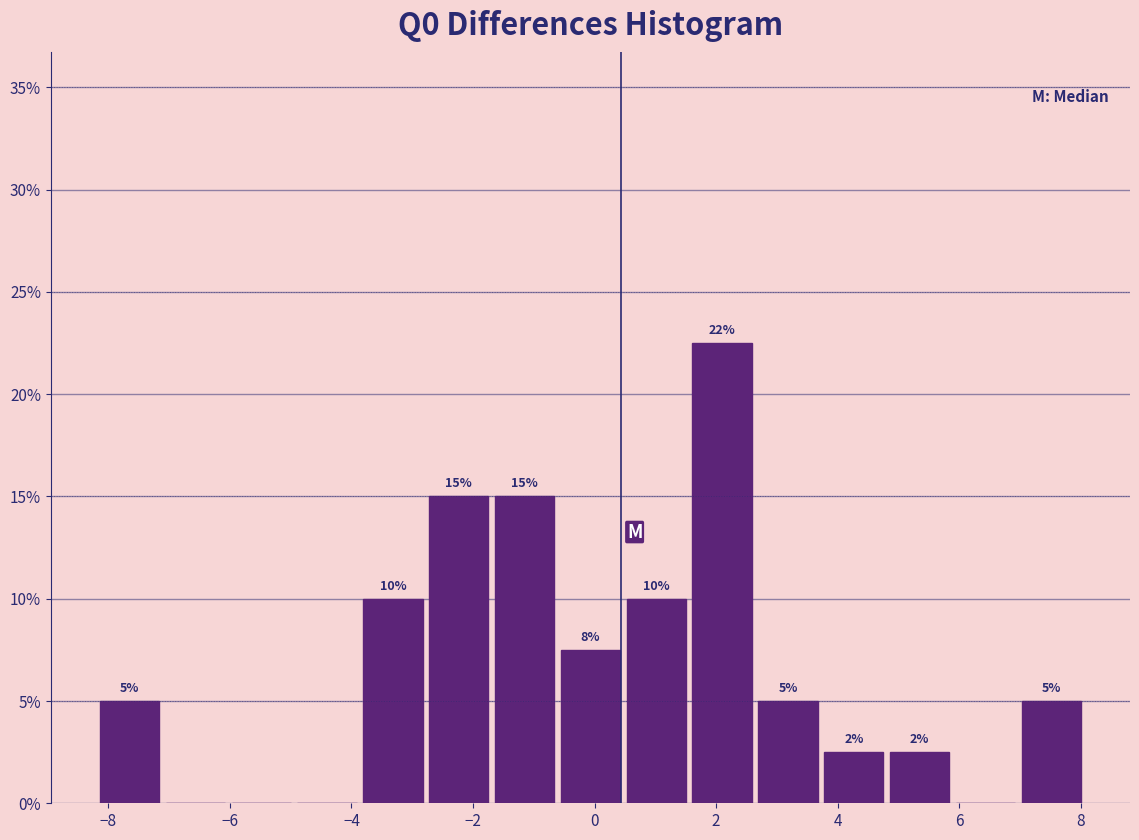

Over which range of the x-axis is the bar tallest?

1.6 to 2.6